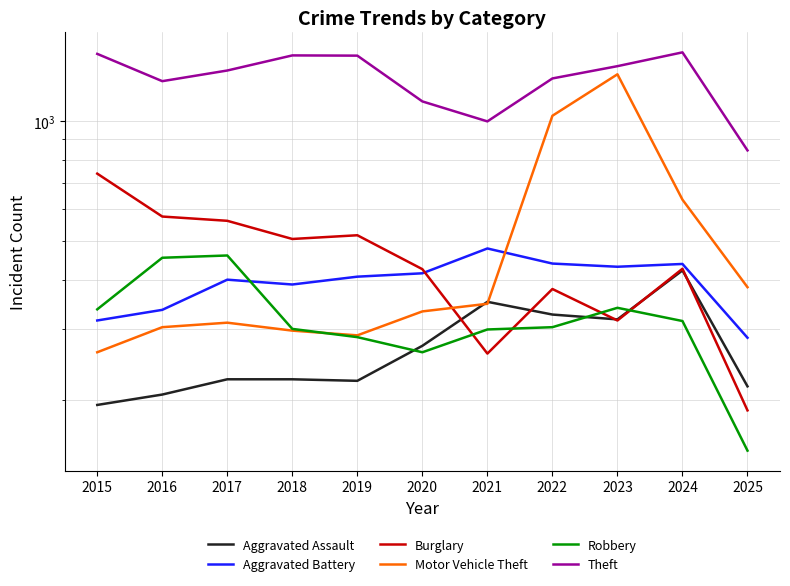

At which label is Aggravated Battery closest to 382?

2018